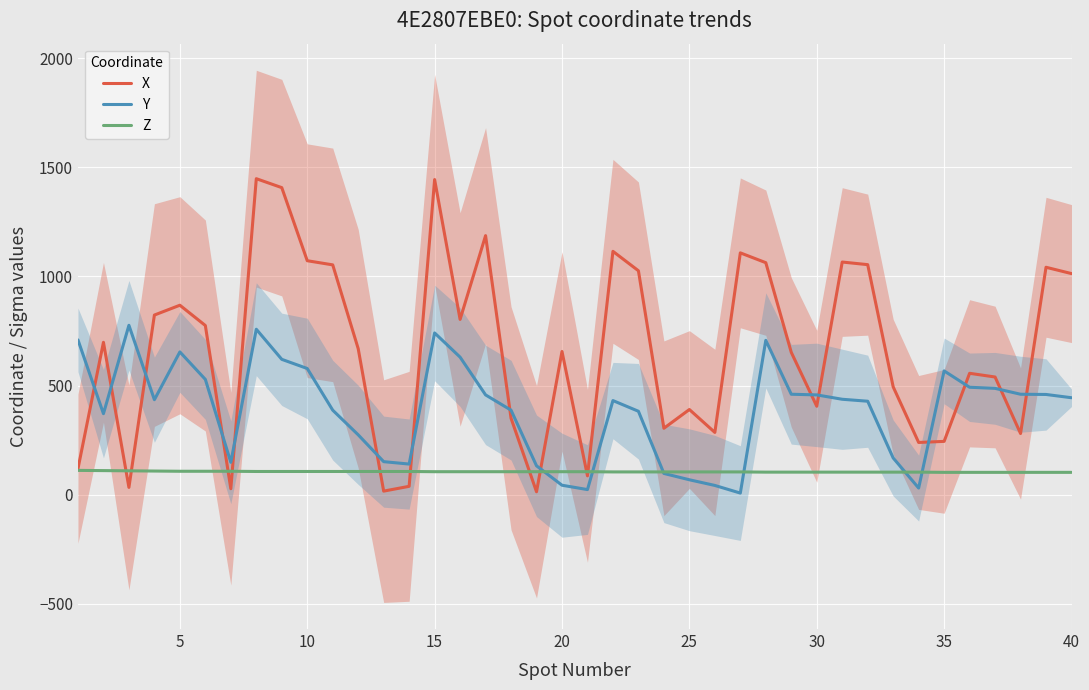

What is the maximum value for X?

1448